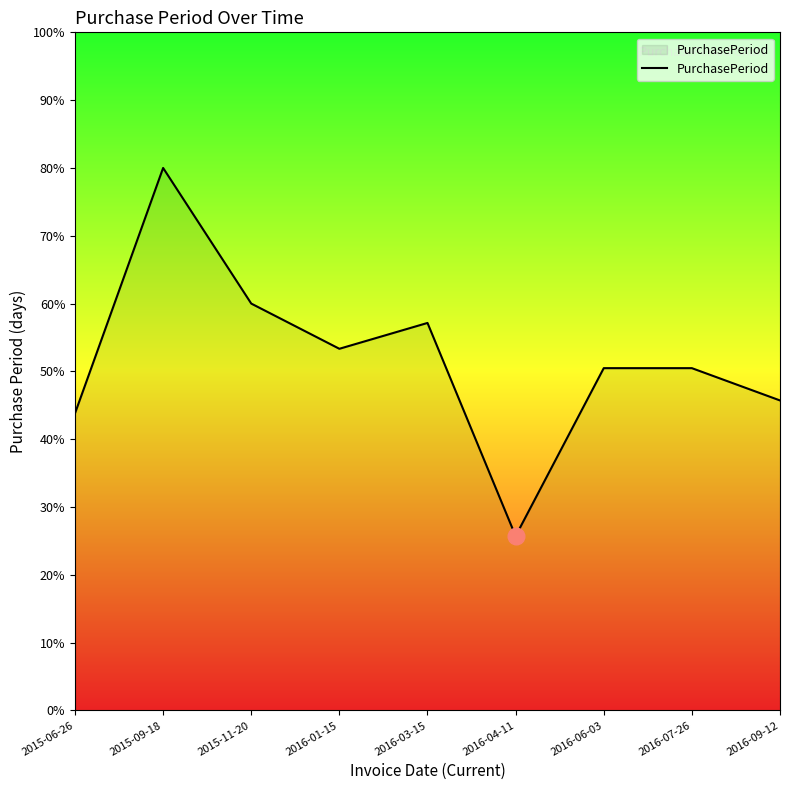

What position from the right is 2016-01-15?

6